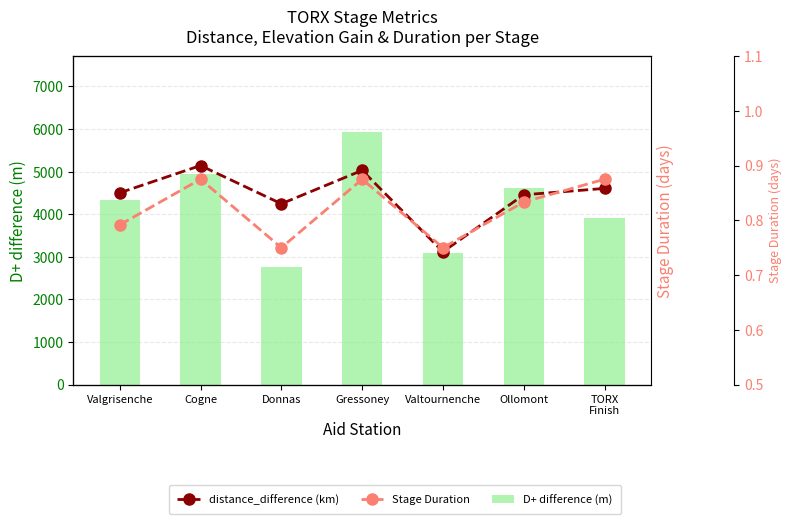

What is the maximum value shown in the chart?

5933.0